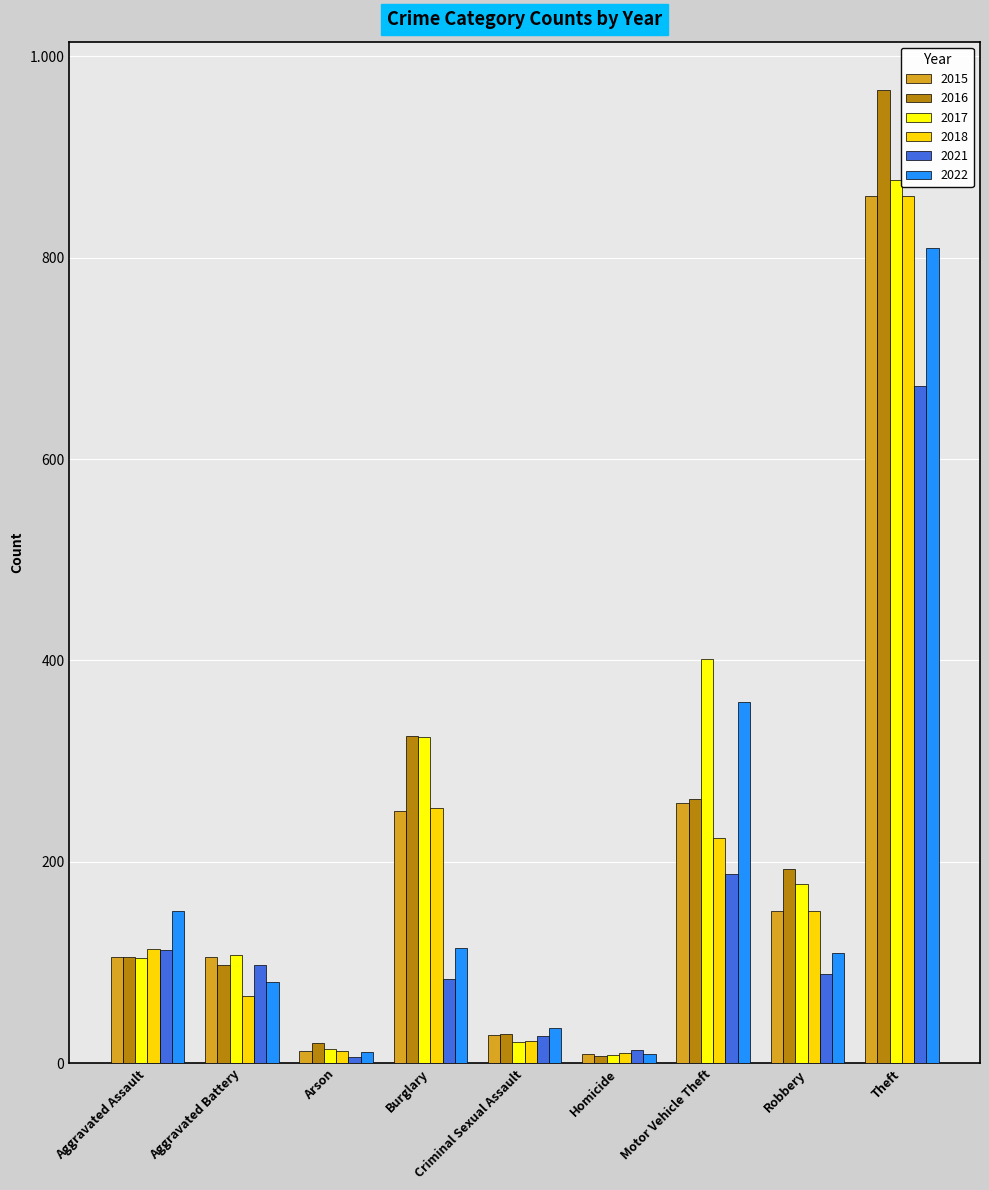

What are all the series names shown in the legend?

2015, 2016, 2017, 2018, 2021, 2022